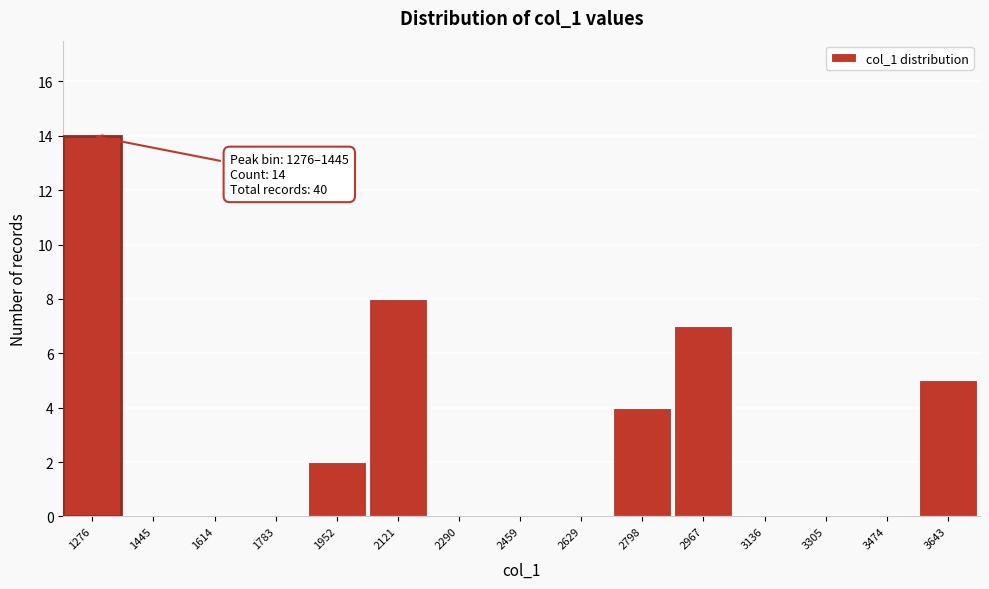

Reading left to right, transcribe all the data shown in this chart.

1276=14	1445=0	1614=0	1783=0	1952=2	2121=8	2290=0	2459=0	2629=0	2798=4	2967=7	3136=0	3305=0	3474=0	3643=5